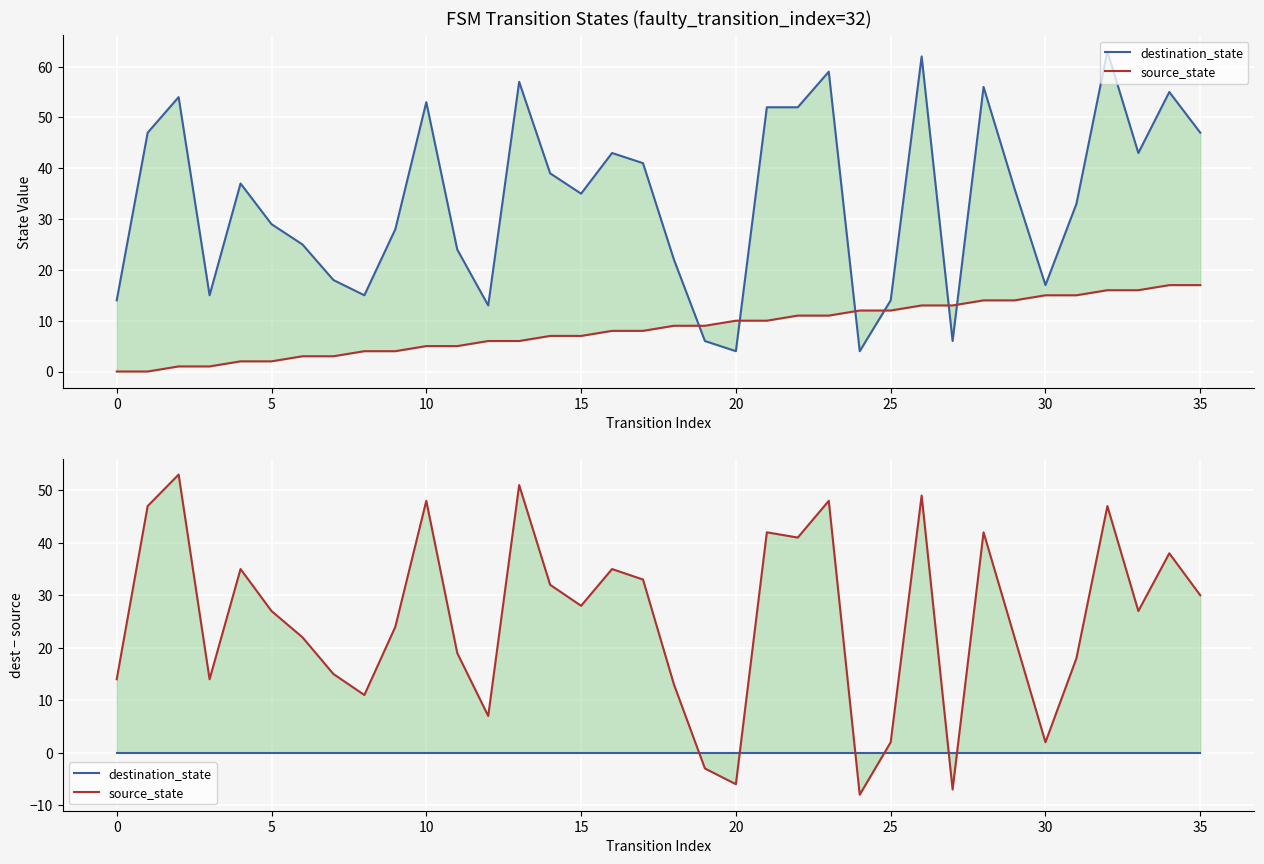

Which series has the largest range (max minus min)?

source_state